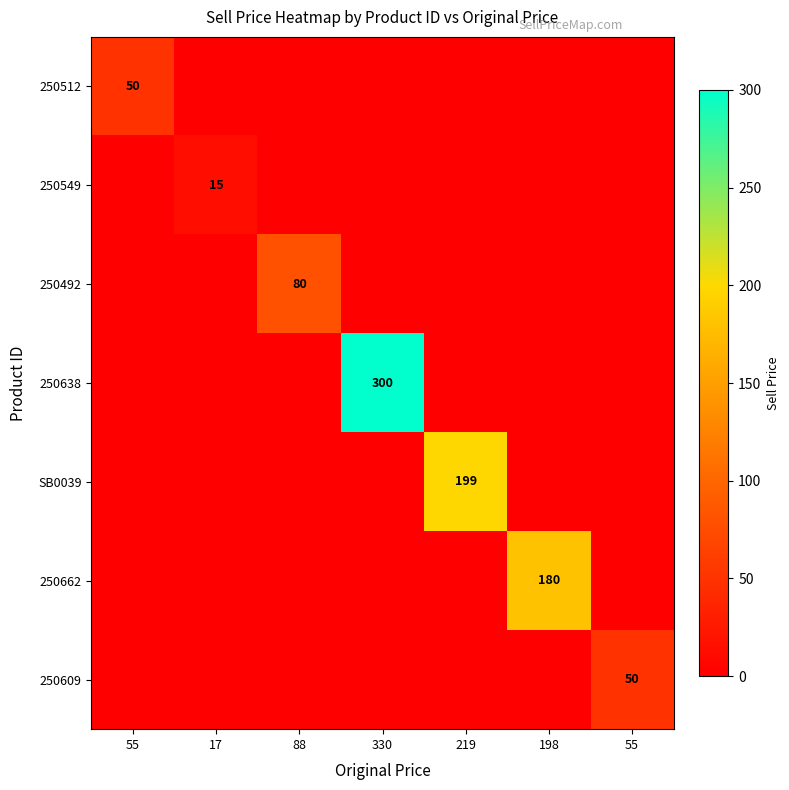

How many values in SB0039 are above zero?

1